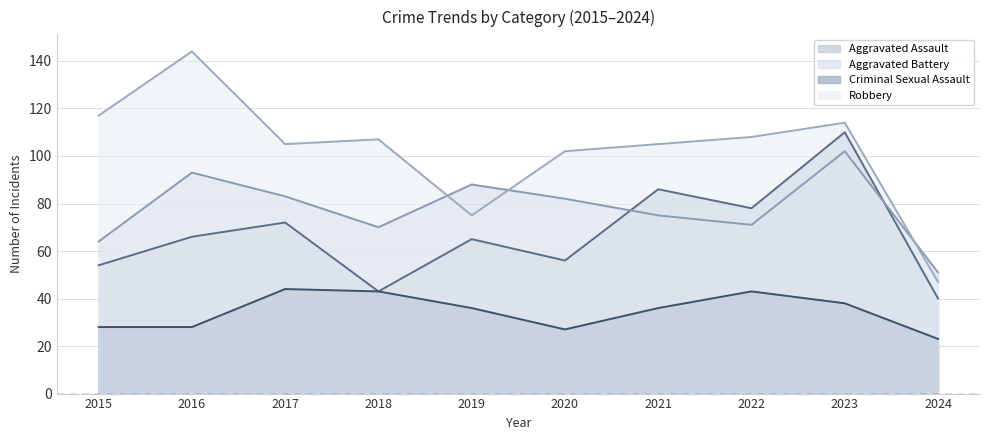

Reading left to right, extract all data points from this chart.

Aggravated Assault: 2015=54	2016=66	2017=72	2018=43	2019=65	2020=56	2021=86	2022=78	2023=110	2024=40
Aggravated Battery: 2015=64	2016=93	2017=83	2018=70	2019=88	2020=82	2021=75	2022=71	2023=102	2024=51
Criminal Sexual Assault: 2015=28	2016=28	2017=44	2018=43	2019=36	2020=27	2021=36	2022=43	2023=38	2024=23
Robbery: 2015=117	2016=144	2017=105	2018=107	2019=75	2020=102	2021=105	2022=108	2023=114	2024=47